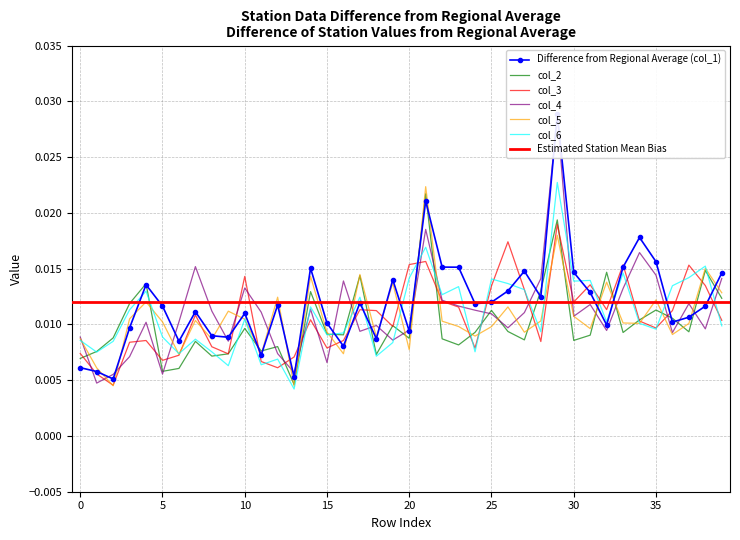

Count the number of data series in this chart.

6